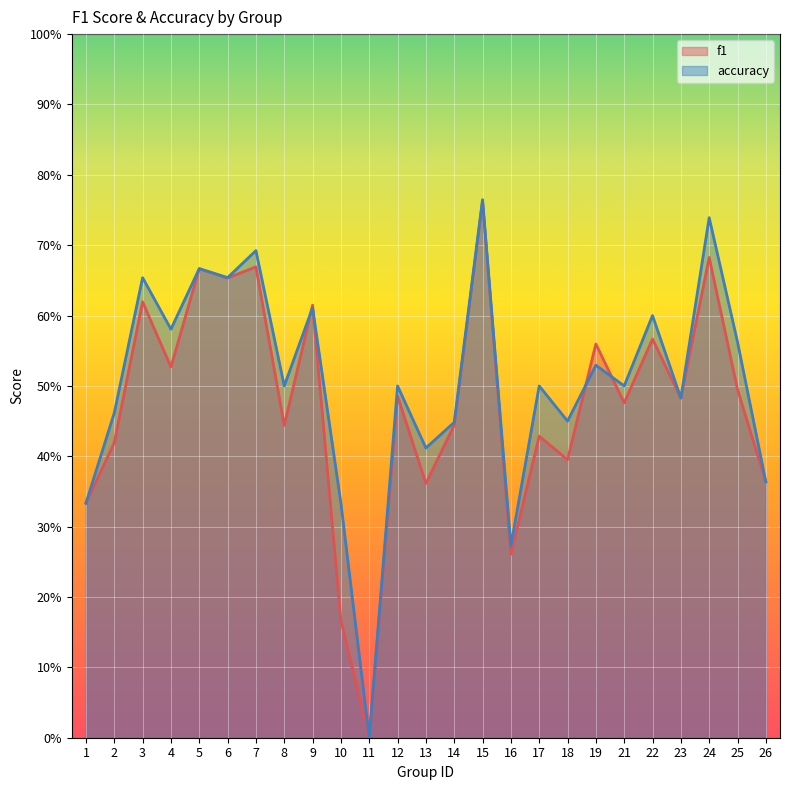

What is the average value of the accuracy series?

0.5